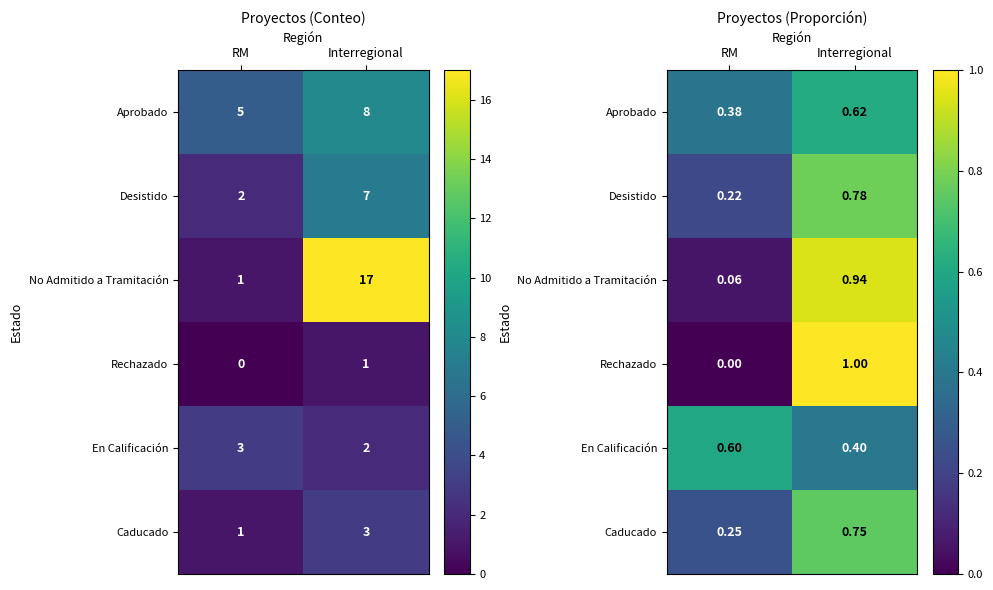

The value of Desistido at Interregional is 1.4. True or false?

False